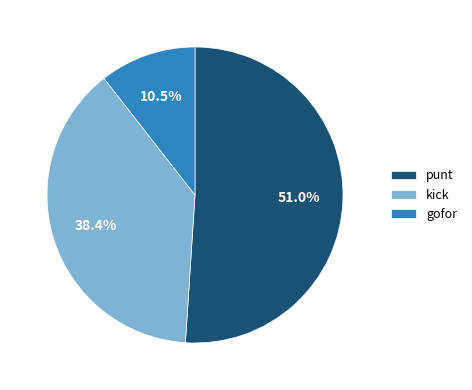

Approximately how many times larger is the value at gofor compared to kick?

0.3